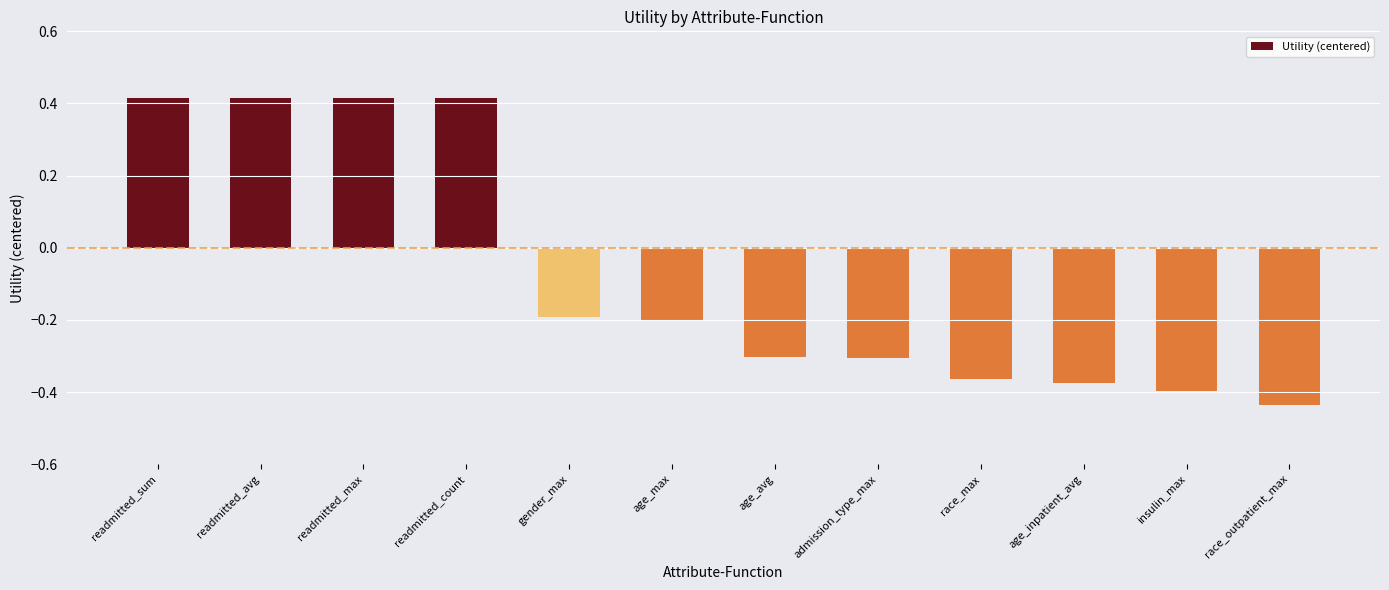

What is the difference between the values at readmitted_max and gender_max?

0.6